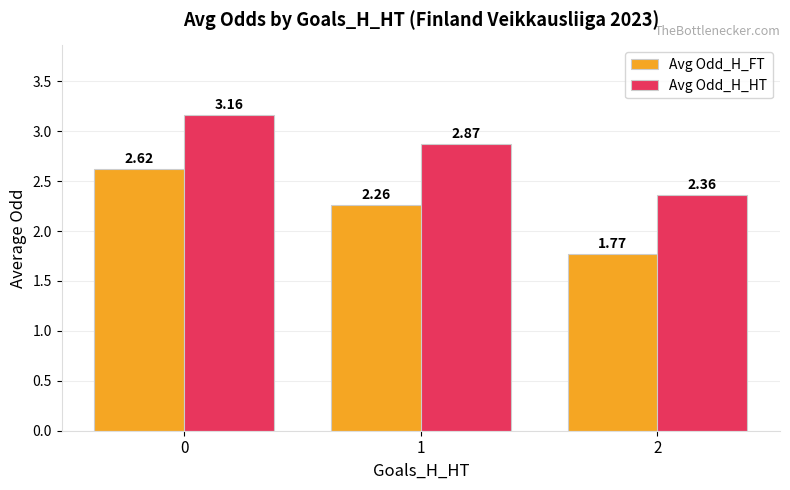

True or false: Avg Odd_H_FT has a value of 3.7 at 1.

False